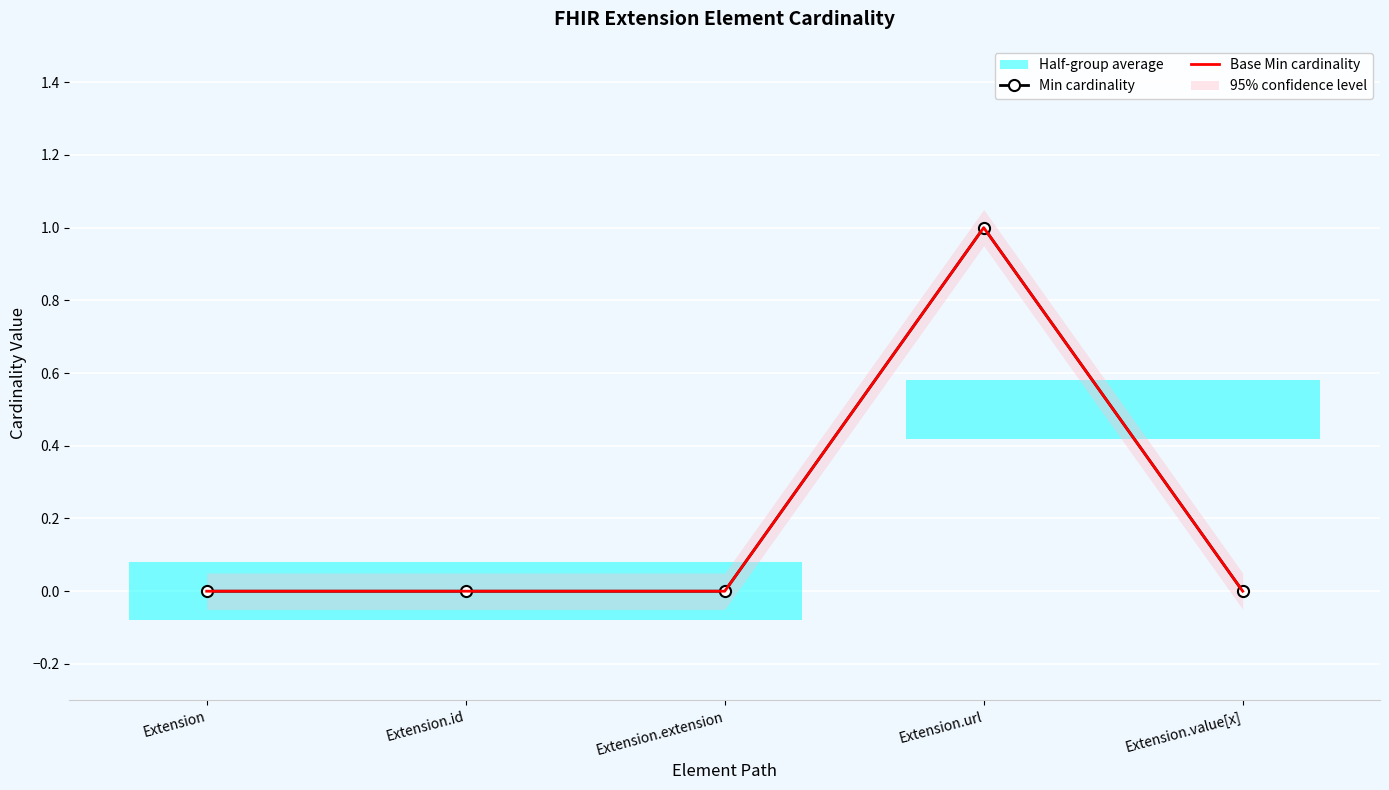

Is the value of Base Min cardinality at Extension.value[x] greater than the value of Min cardinality at Extension?

No